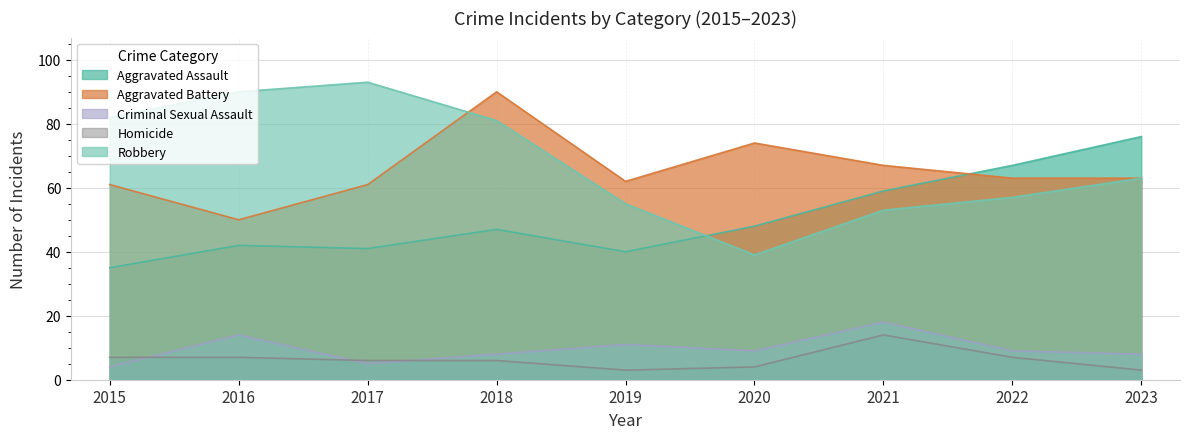

True or false: Aggravated Assault and Robbery cross at least once.

True